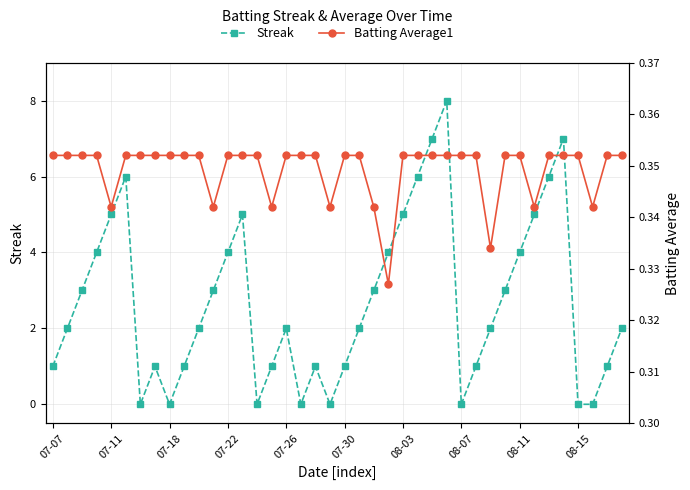

True or false: Streak has a value of 1.0 at 15.

True